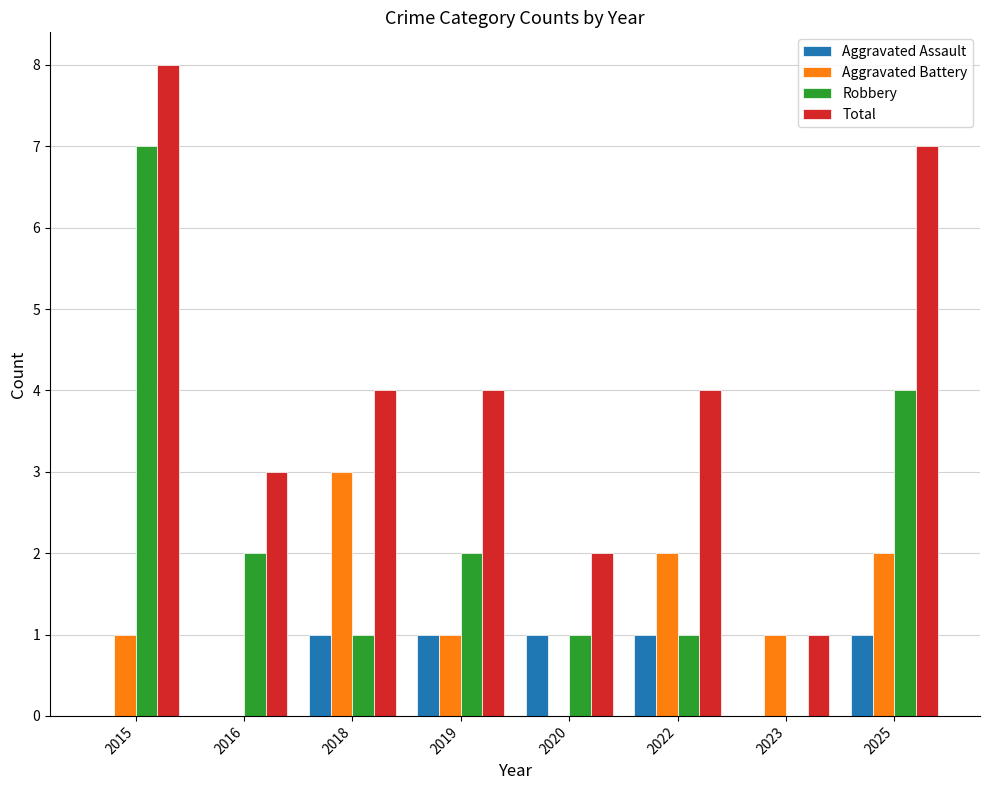

What are all the series names shown in the legend?

Aggravated Assault, Aggravated Battery, Robbery, Total